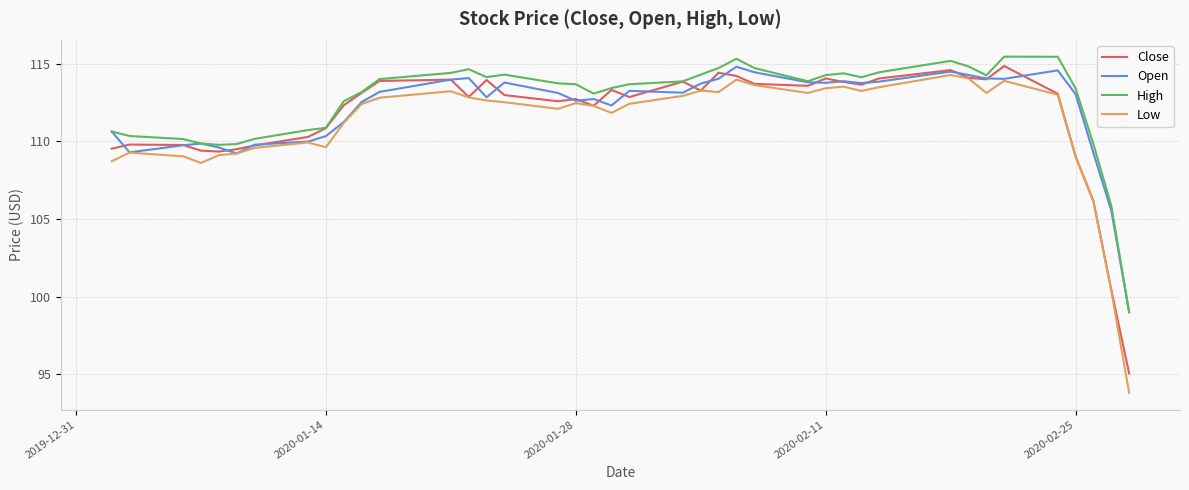

True or false: Low and High intersect in this chart.

False